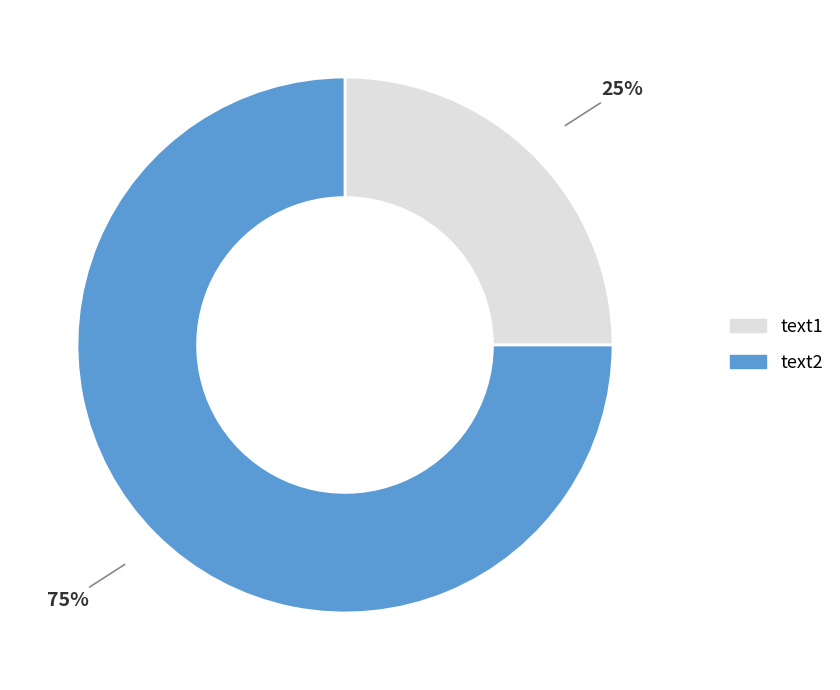

Which category accounts for the majority?

text2